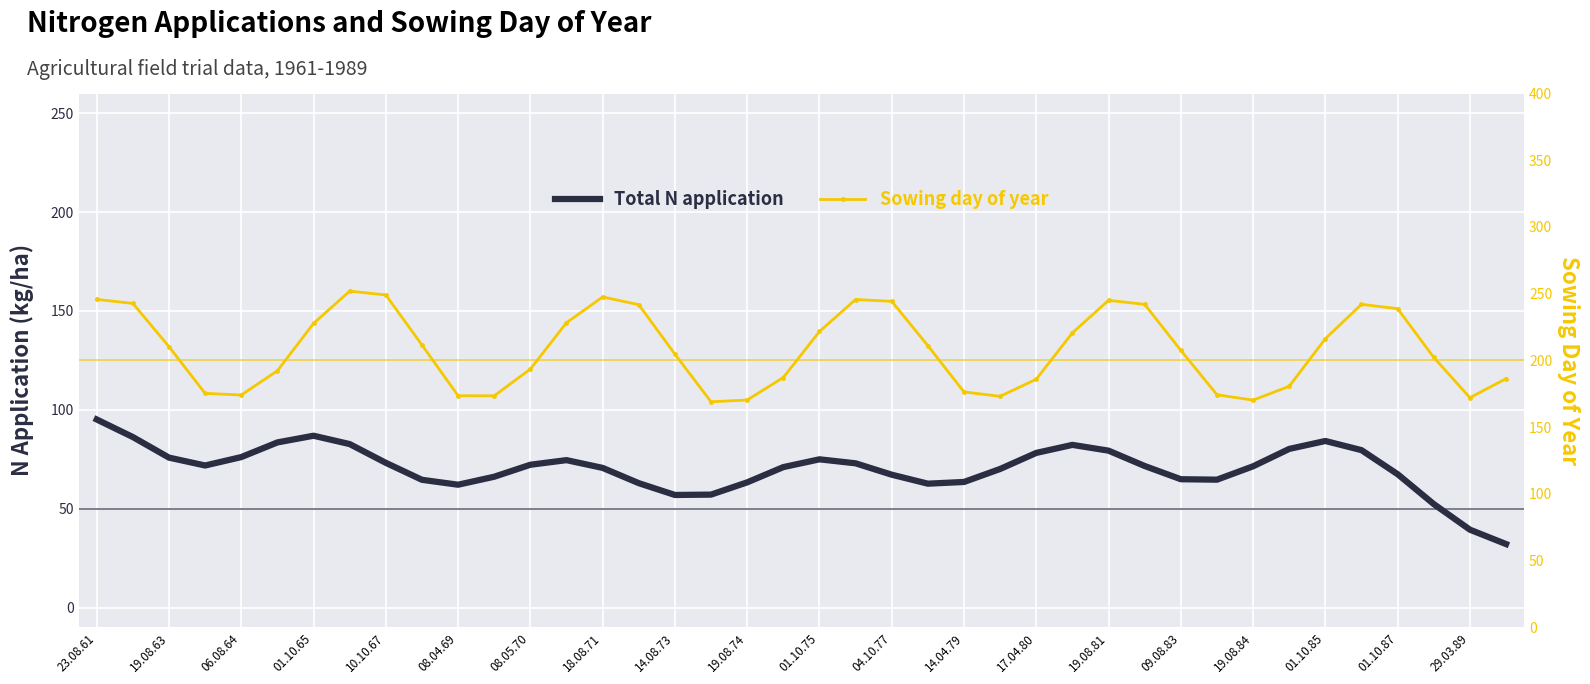

Reading left to right, extract all data points from this chart.

Total N application: 95.1	86.2	75.8	71.9	76.1	83.5	86.9	82.7	73.2	64.6	62.1	66.2	72.2	74.6	70.6	62.9	56.9	57.1	63.3	71.0	75.0	73.0	67.2	62.7	63.5	70.1	78.2	82.3	79.4	71.6	64.9	64.7	71.4	80.2	84.3	79.6	67.5	52.3	39.4	32.1
Sowing day of year: 245.7	242.7	210.3	175.3	174.1	192.2	227.7	251.9	249.0	211.6	173.5	173.5	193.5	228.2	247.5	241.8	204.7	169.0	170.3	187.2	221.7	245.6	244.3	211.0	176.4	173.1	185.9	220.7	245.0	242.0	207.5	174.3	170.2	180.6	216.3	242.0	238.8	202.2	172.1	186.3